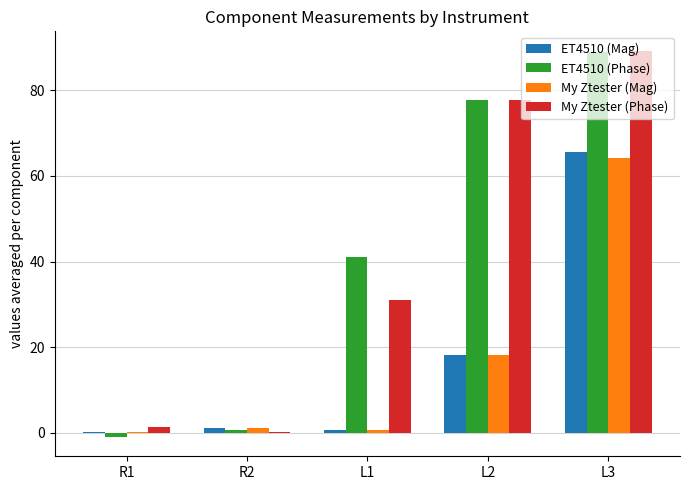

Is it true that ET4510 (Mag) equals 1.0 at R2?

True